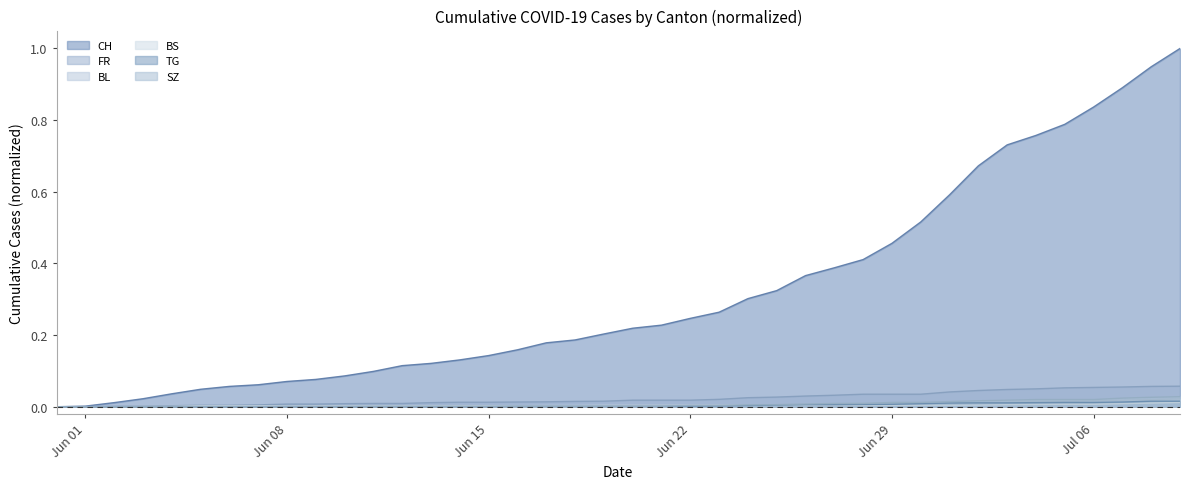

Reading left to right, list all the values displayed in this chart.

CH: 0.0	0.0	0.0	0.0	0.0	0.0	0.1	0.1	0.1	0.1	0.1	0.1	0.1	0.1	0.1	0.1	0.2	0.2	0.2	0.2	0.2	0.2	0.2	0.3	0.3	0.3	0.4	0.4	0.4	0.5	0.5	0.6	0.7	0.7	0.8	0.8	0.8	0.9	0.9	1.0
FR: 0.0	0.0	0.0	0.0	0.0	0.0	0.0	0.0	0.0	0.0	0.0	0.0	0.0	0.0	0.0	0.0	0.0	0.0	0.0	0.0	0.0	0.0	0.0	0.0	0.0	0.0	0.0	0.0	0.0	0.0	0.0	0.0	0.0	0.0	0.0	0.1	0.1	0.1	0.1	0.1
BL: 0.0	0.0	0.0	0.0	0.0	0.0	0.0	0.0	0.0	0.0	0.0	0.0	0.0	0.0	0.0	0.0	0.0	0.0	0.0	0.0	0.0	0.0	0.0	0.0	0.0	0.0	0.0	0.0	0.0	0.0	0.0	0.0	0.0	0.0	0.0	0.0	0.0	0.0	0.0	0.0
BS: 0.0	0.0	0.0	0.0	0.0	0.0	0.0	0.0	0.0	0.0	0.0	0.0	0.0	0.0	0.0	0.0	0.0	0.0	0.0	0.0	0.0	0.0	0.0	0.0	0.0	0.0	0.0	0.0	0.0	0.0	0.0	0.0	0.0	0.0	0.0	0.0	0.0	0.0	0.0	0.0
TG: 0.0	0.0	0.0	0.0	0.0	0.0	0.0	0.0	0.0	0.0	0.0	0.0	0.0	0.0	0.0	0.0	0.0	0.0	0.0	0.0	0.0	0.0	0.0	0.0	0.0	0.0	0.0	0.0	0.0	0.0	0.0	0.0	0.0	0.0	0.0	0.0	0.0	0.0	0.0	0.0
SZ: 0.0	0.0	0.0	0.0	0.0	0.0	0.0	0.0	0.0	0.0	0.0	0.0	0.0	0.0	0.0	0.0	0.0	0.0	0.0	0.0	0.0	0.0	0.0	0.0	0.0	0.0	0.0	0.0	0.0	0.0	0.0	0.0	0.0	0.0	0.0	0.0	0.0	0.0	0.0	0.0